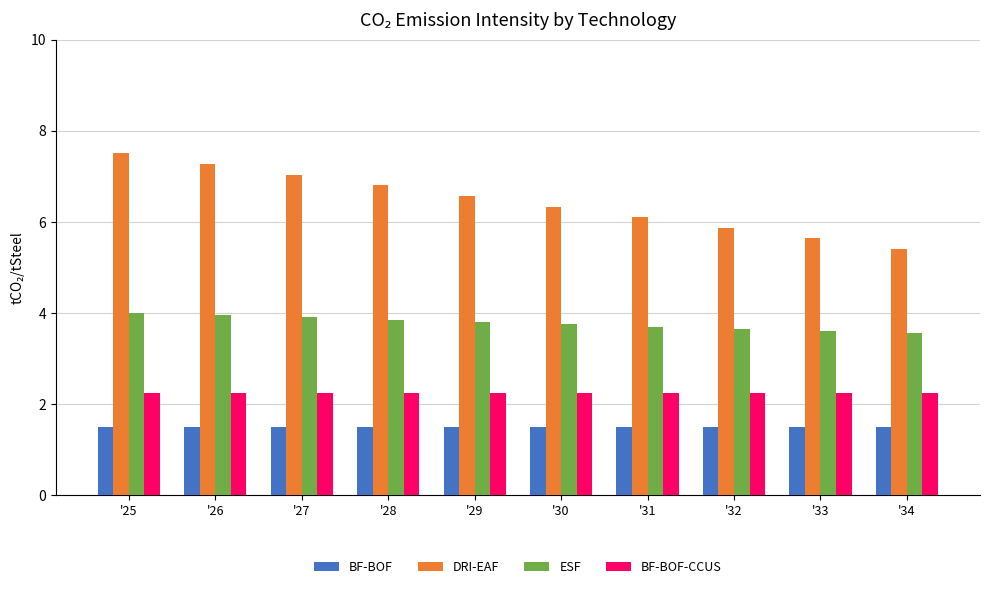

What is the lowest value of the BF-BOF series?

1.5